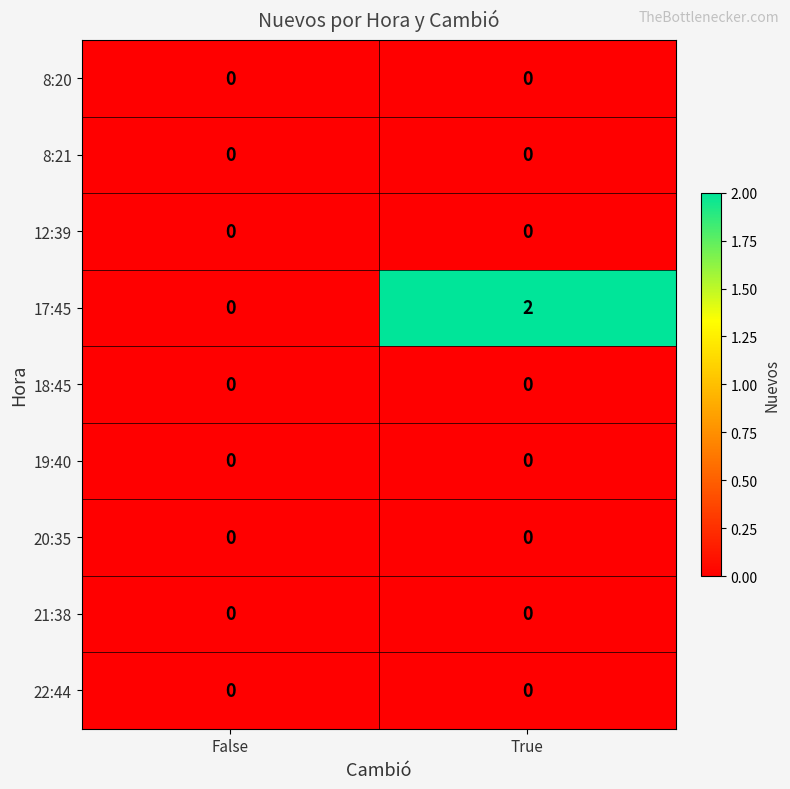

Which series has the widest spread of values?

17:45